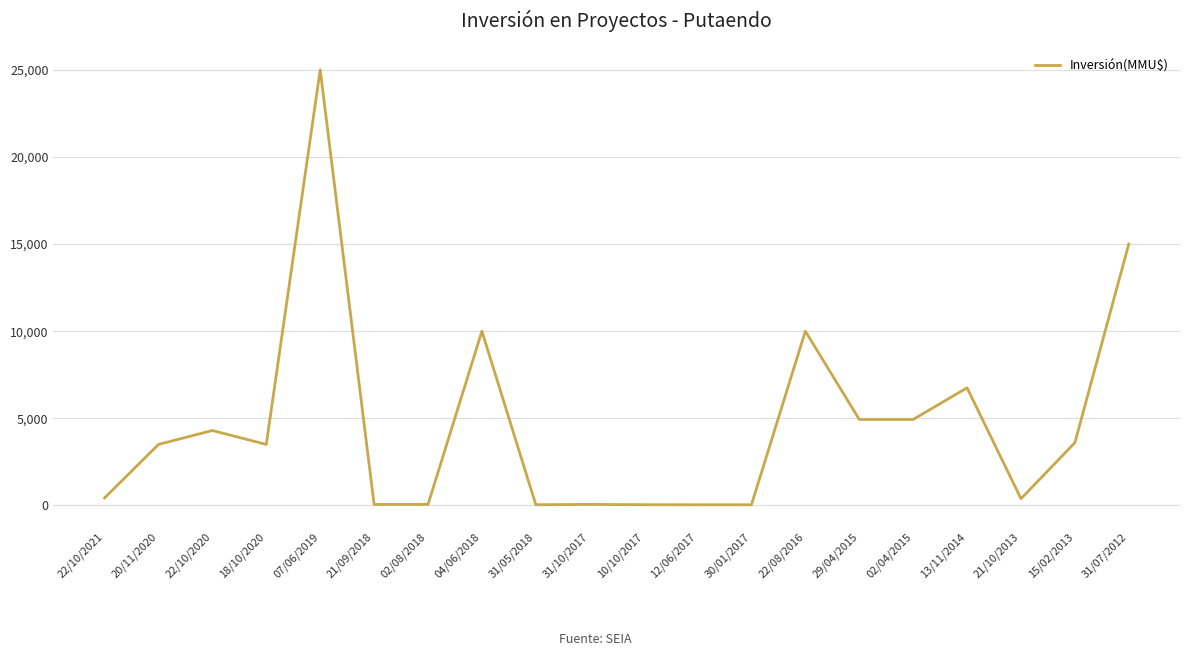

What is the difference between the maximum and minimum values?

24963